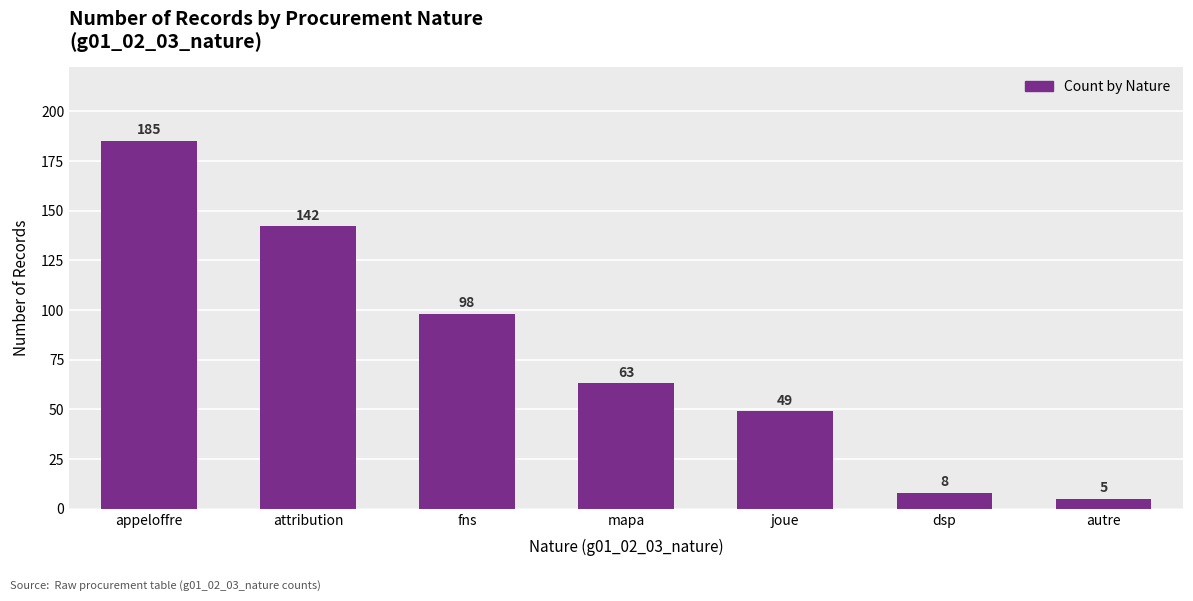

What is the label of the 1st bar from the left?

appeloffre